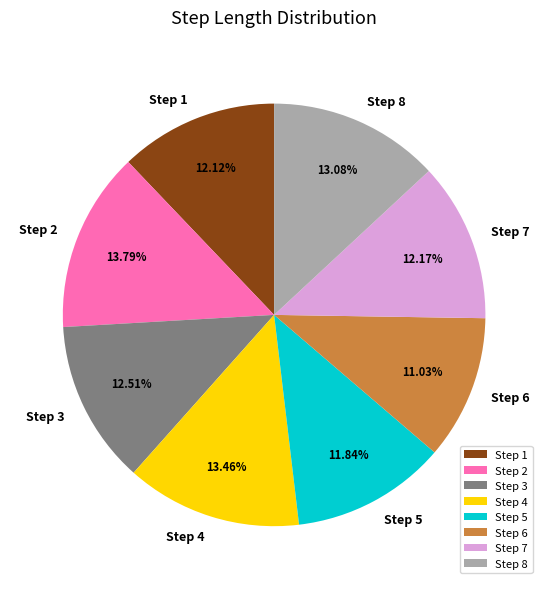

Between Step 2 and Step 3, which is larger?

Step 2